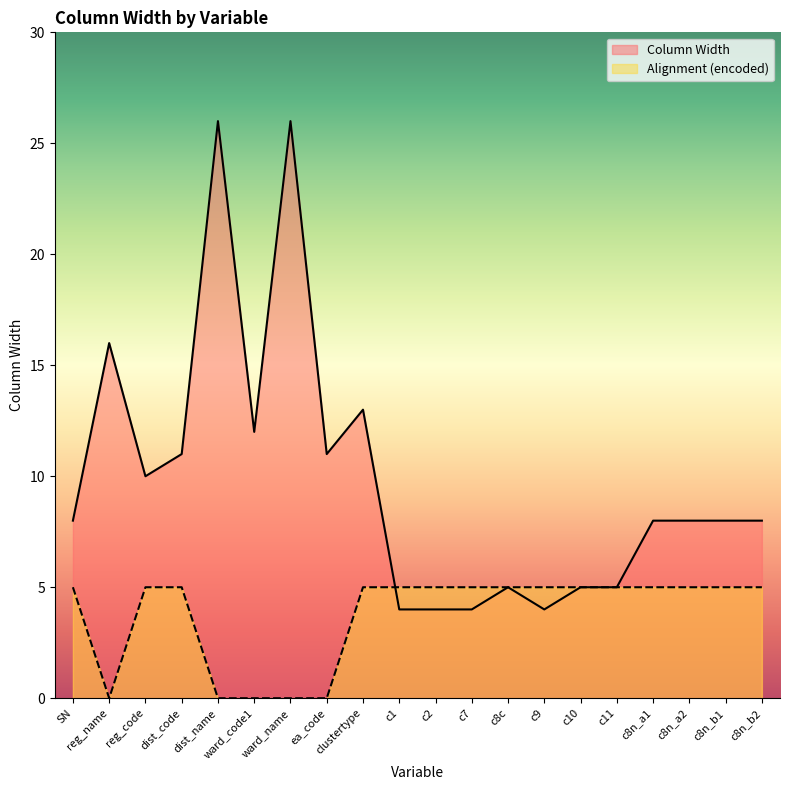

At how many categories does at least one series exceed 6?

13